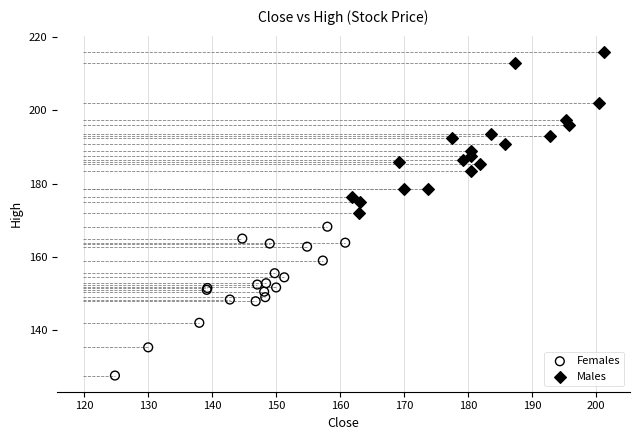

Which series reaches the maximum Y coordinate?

Males